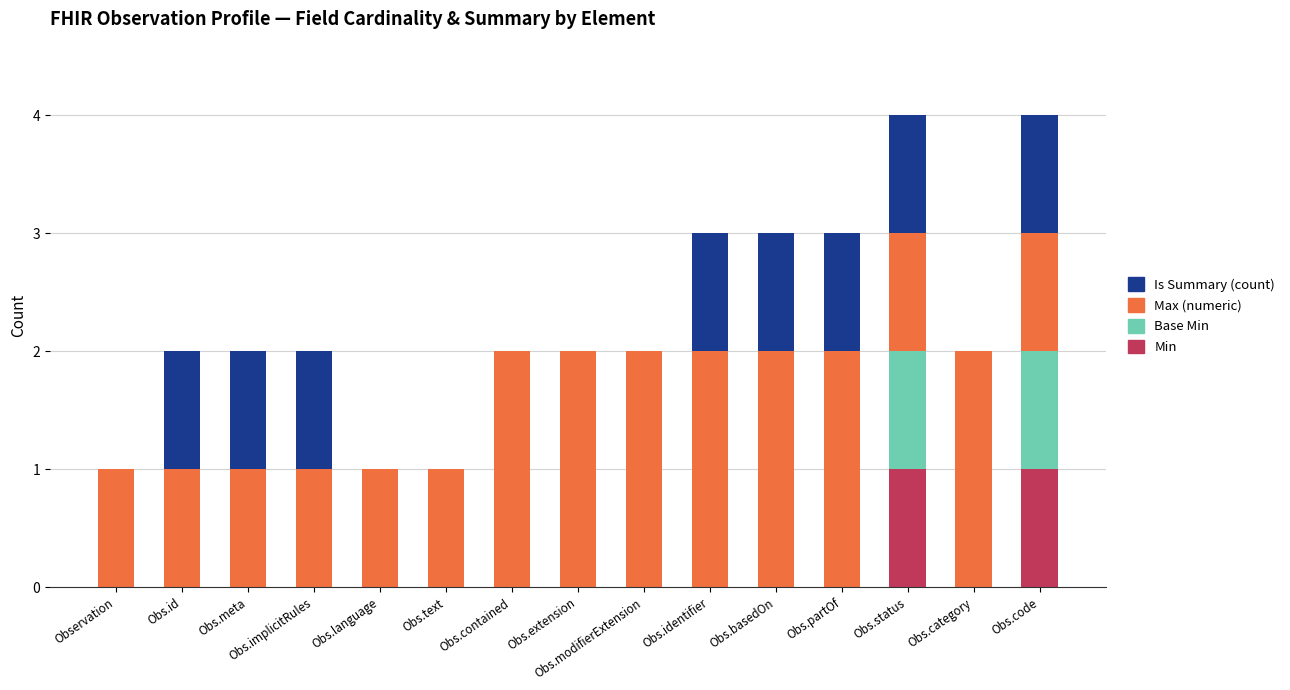

What is the sum of all Base Min values?

2